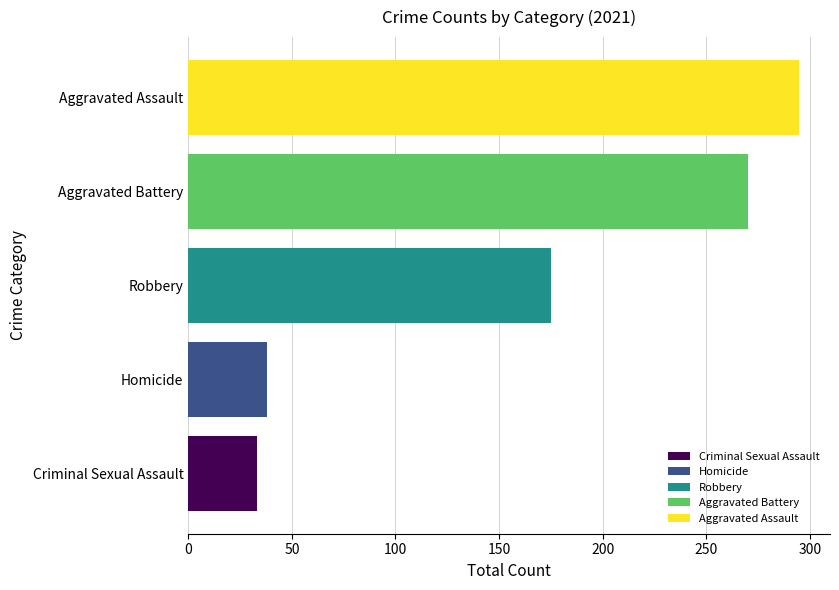

What is the approximate value of Aggravated Assault at Robbery?

295